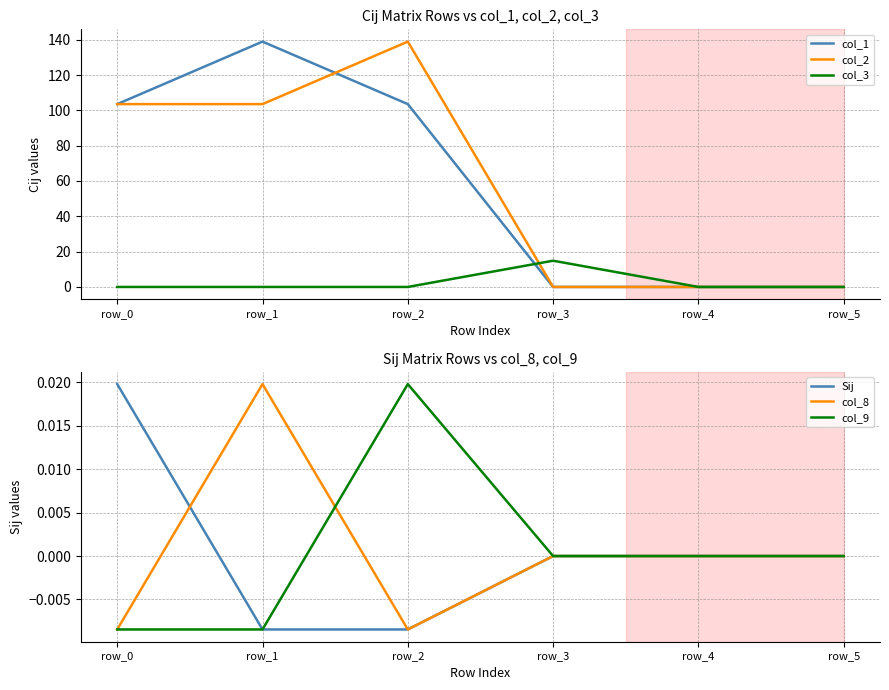

Reading left to right, list all the values displayed in this chart.

col_1: 103.5	138.9	103.5	0.0	0.0	0.0
col_2: 103.5	103.5	138.9	0.0	0.0	0.0
col_3: 0.0	0.0	0.0	14.9	0.0	0.0
Sij: 0.0	-0.0	-0.0	0.0	0.0	0.0
col_8: -0.0	0.0	-0.0	0.0	0.0	0.0
col_9: -0.0	-0.0	0.0	0.0	0.0	0.0